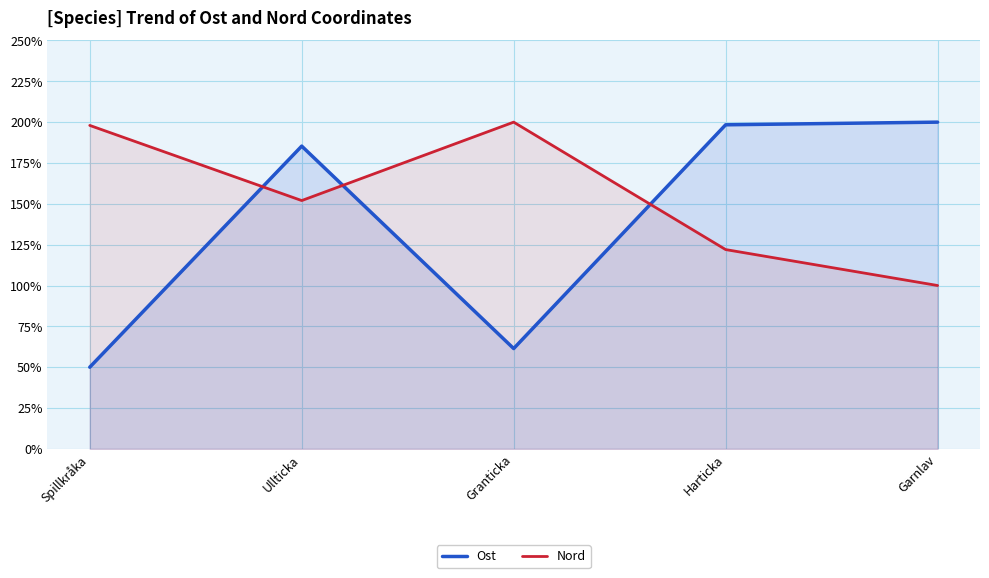

What are all the series names shown in the legend?

Ost, Nord